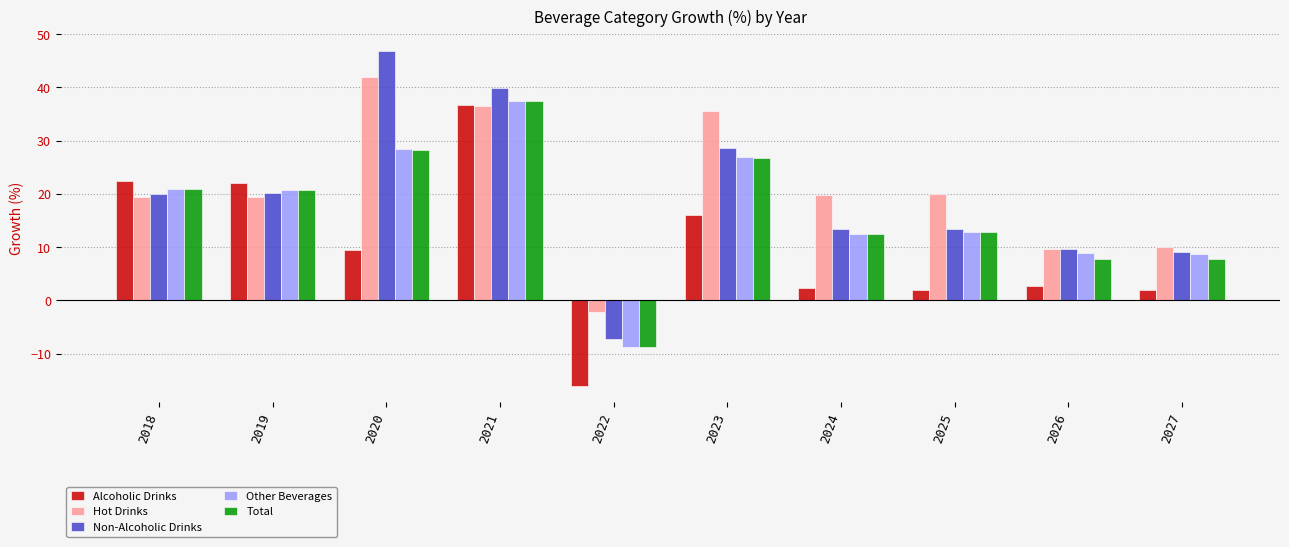

Which series has the largest total across all categories?

Hot Drinks